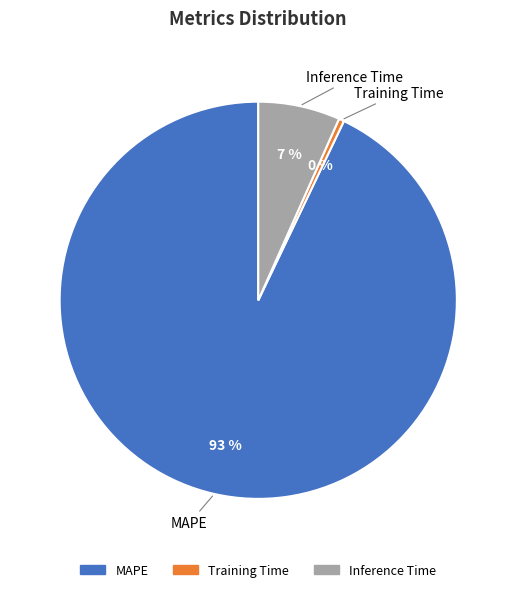

Which has a higher value, Inference Time or Training Time?

Inference Time